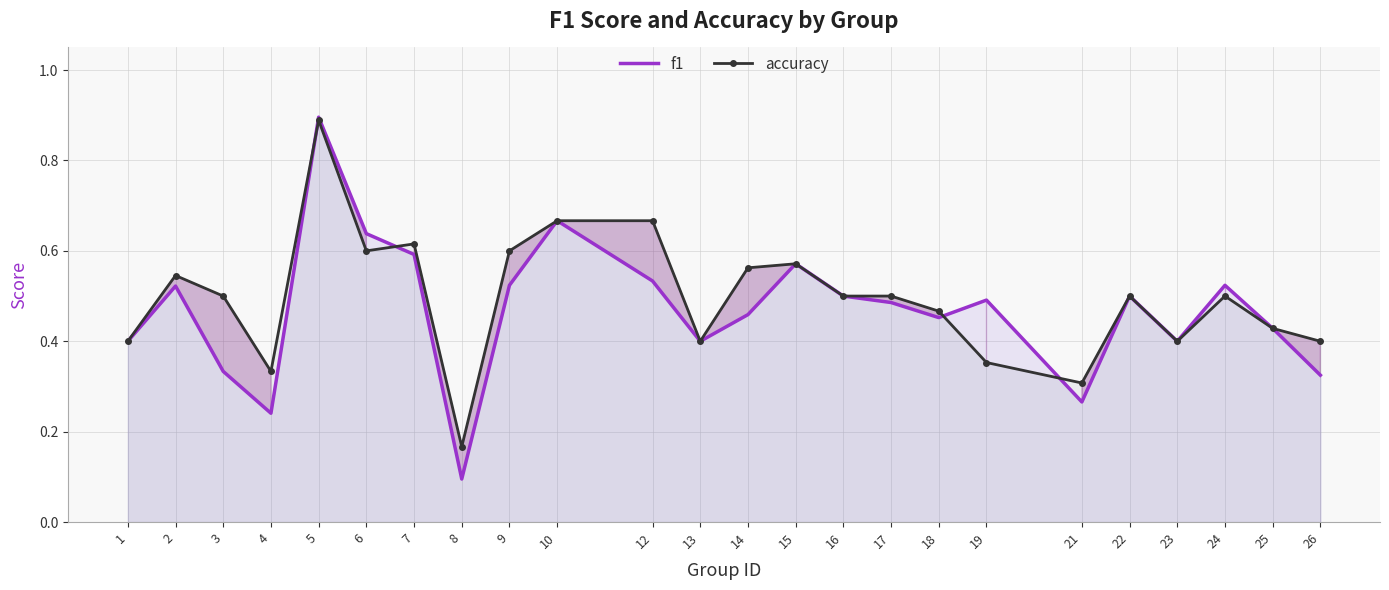

Is the value of accuracy at 4 greater than the value of f1 at 16?

No